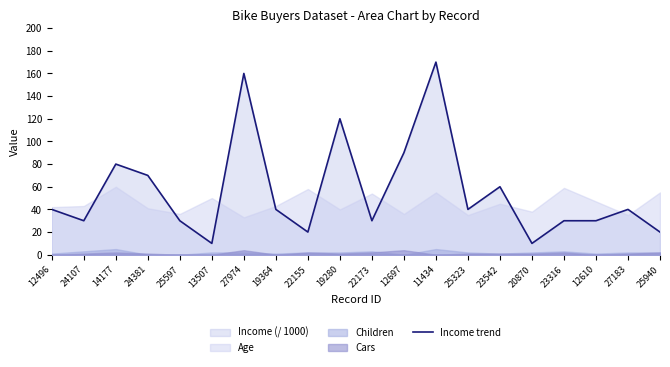

What is the average value?

56